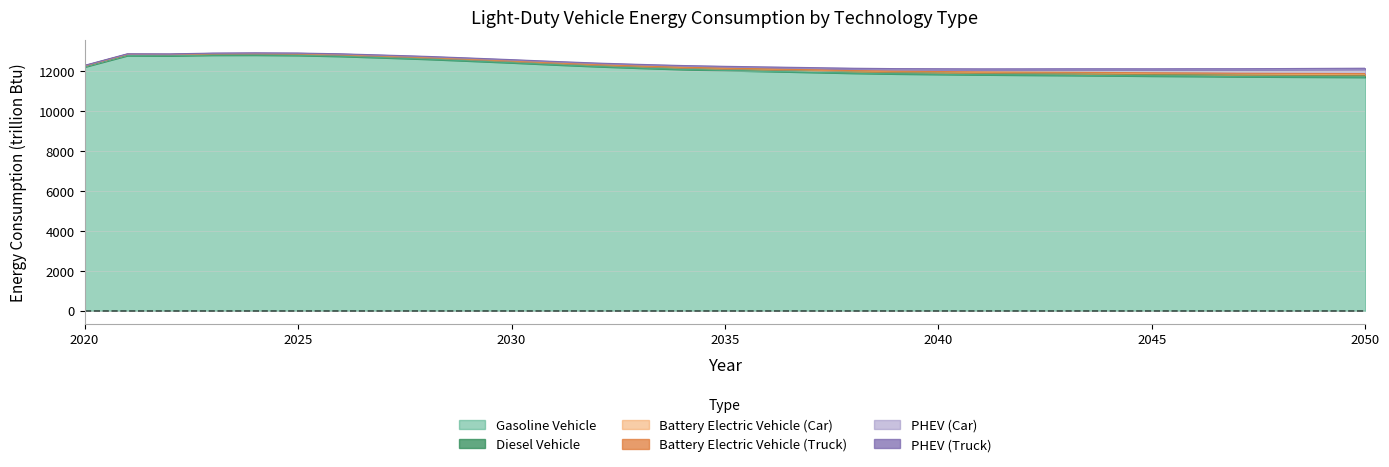

At which category is the sum across all series the highest?

2024